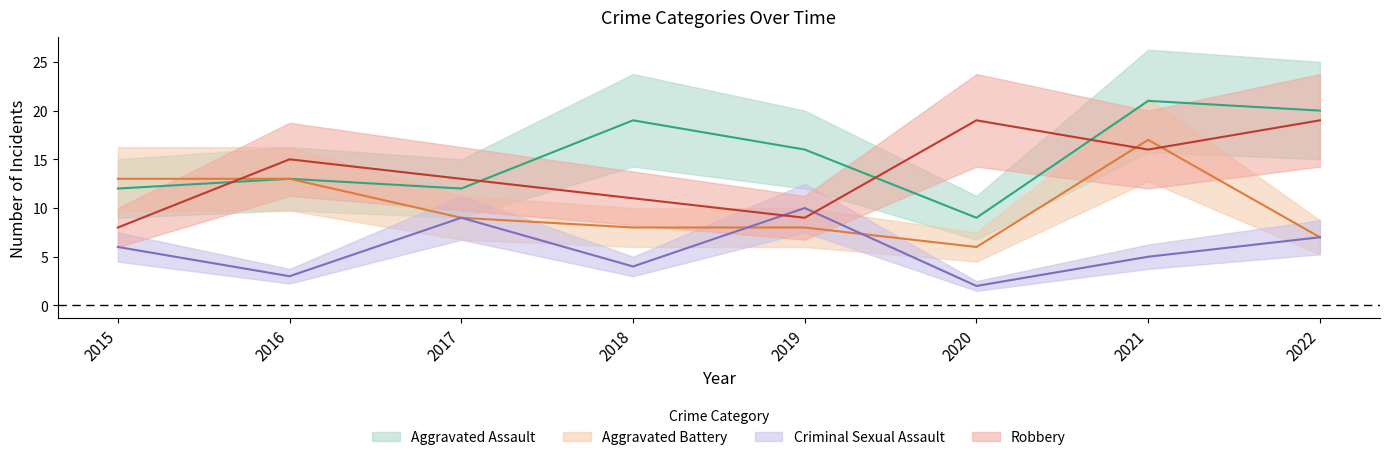

What is the sum of all Criminal Sexual Assault values?

46